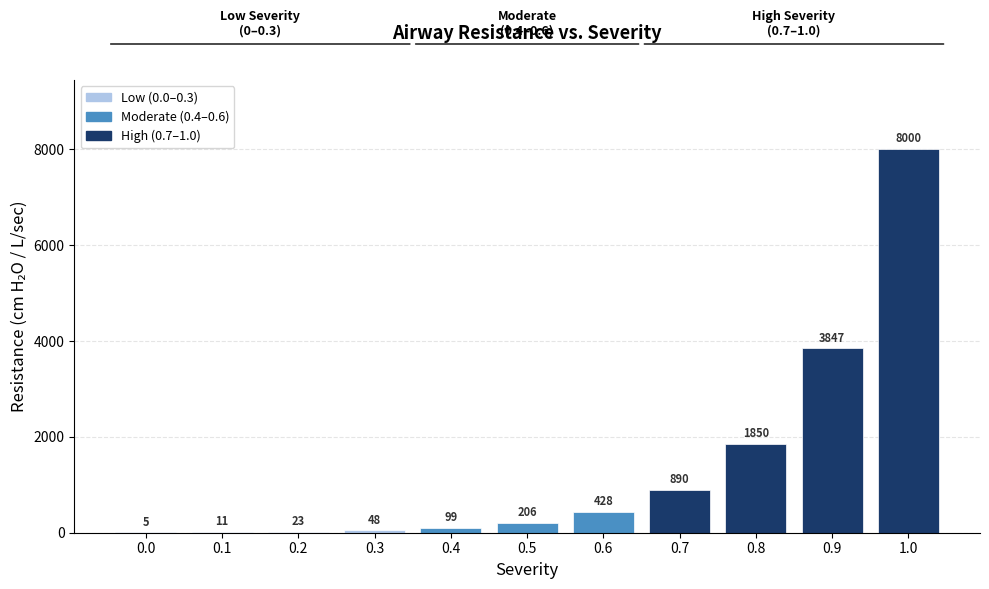

At which label is the value closest to 4002?

0.9